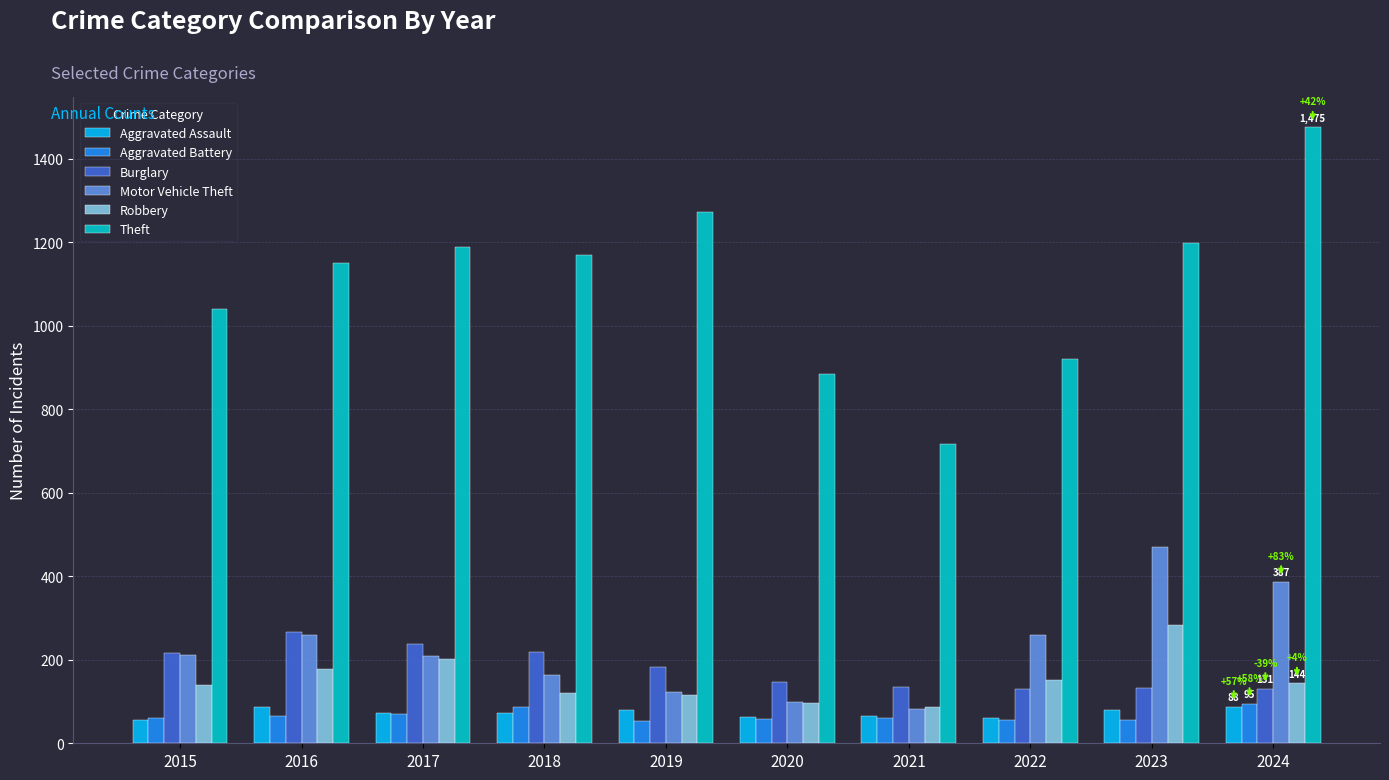

What is the sum of the Aggravated Battery values at 2022 and 2021?

116